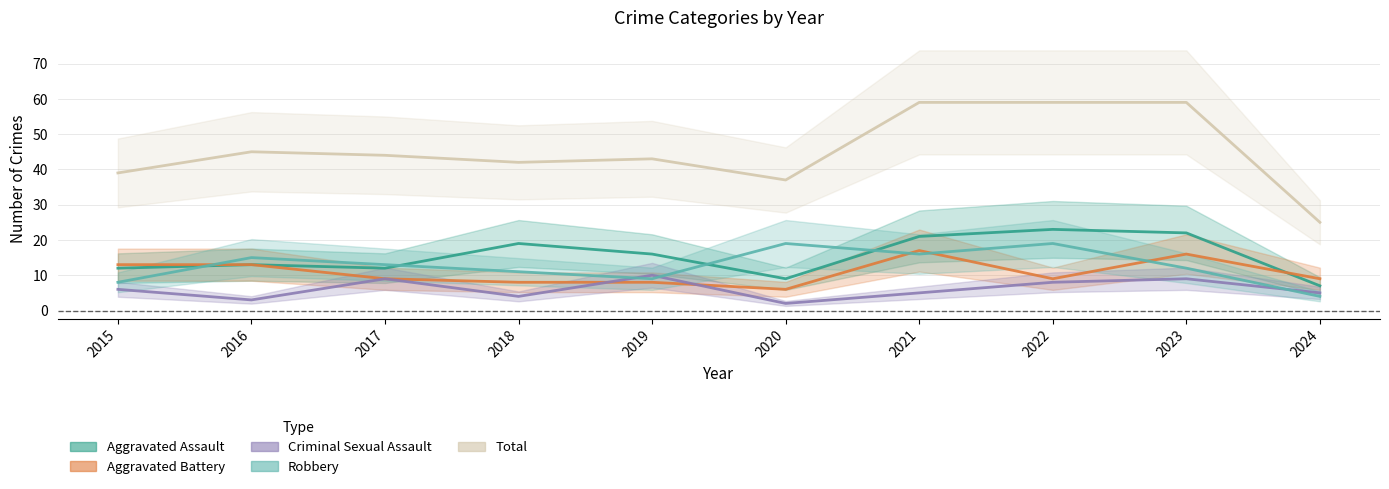

True or false: Robbery has a value of 17 at 2017.

False